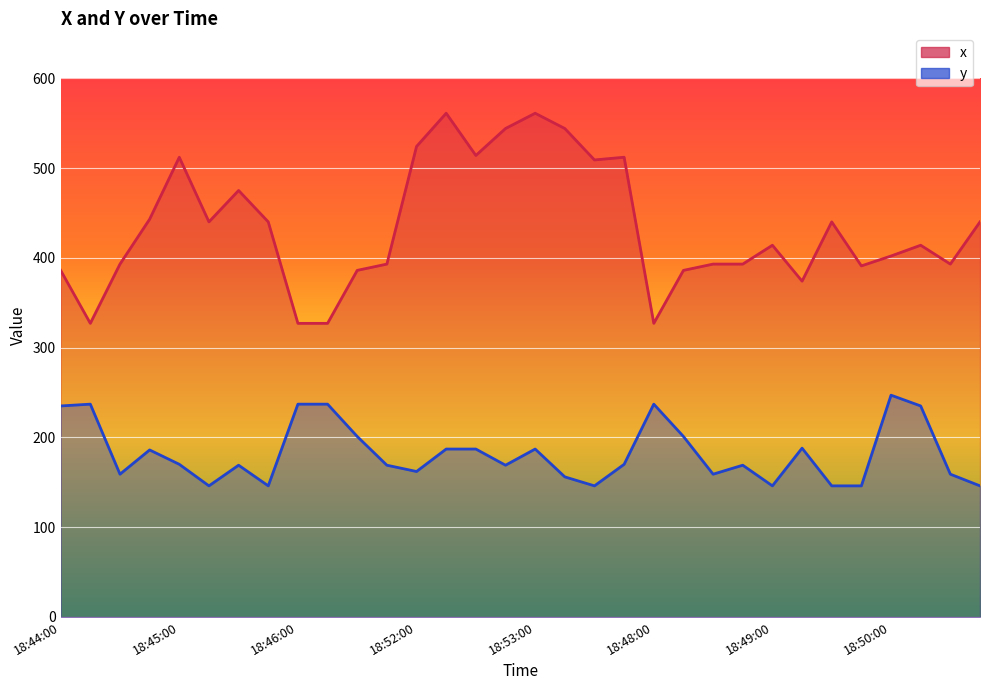

What is the sum of the x values at 18:44:30 and 18:44:00?

779